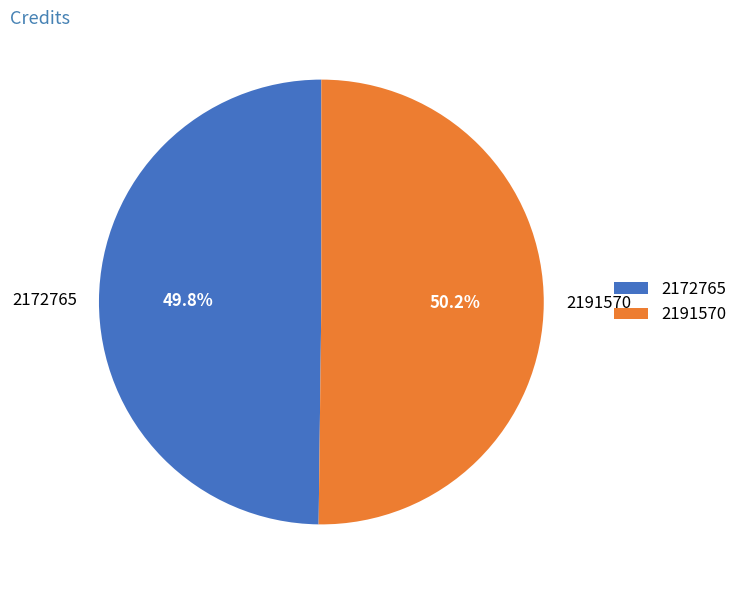

How many slices are in this pie chart?

2